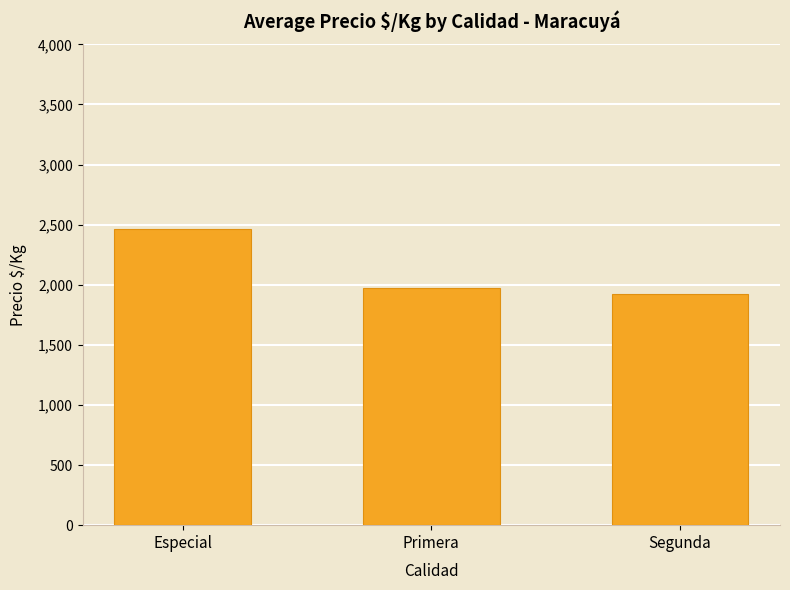

The value at Primera is 1974.9. True or false?

True